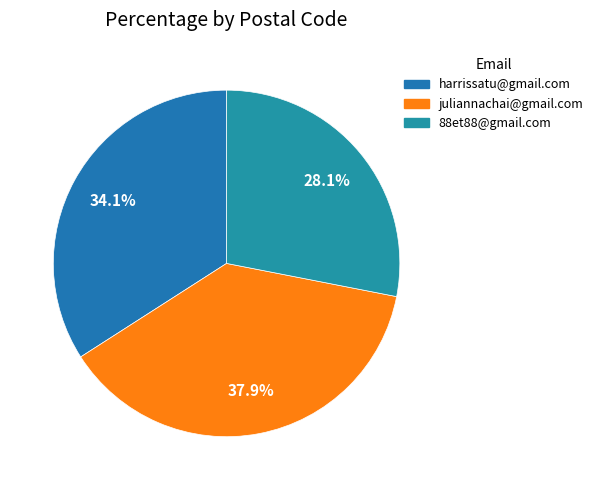

Approximately how many times larger is the value at juliannachai@gmail.com compared to harrissatu@gmail.com?

1.1